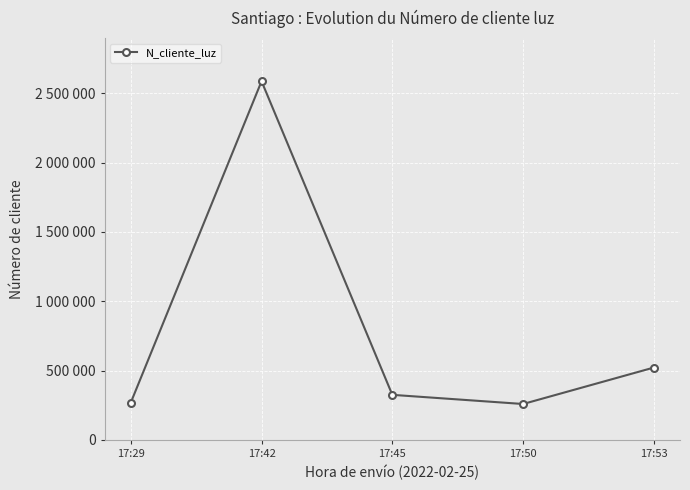

What is the difference between the maximum and second lowest values?

2317580